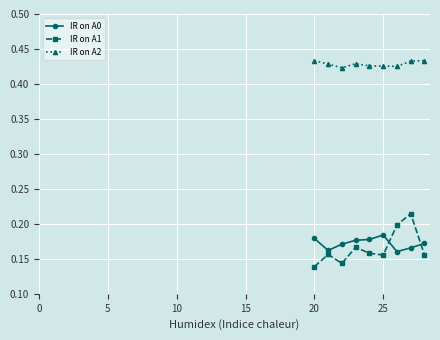

Count the IR on A0 values in the range 0 to 1.

9